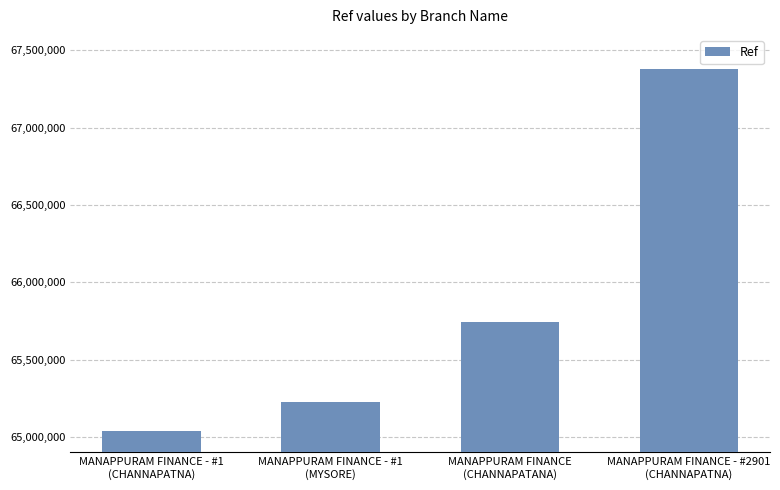

Which category has the highest value across all series?

MANAPPURAM FINANCE - #2901
(CHANNAPATNA)